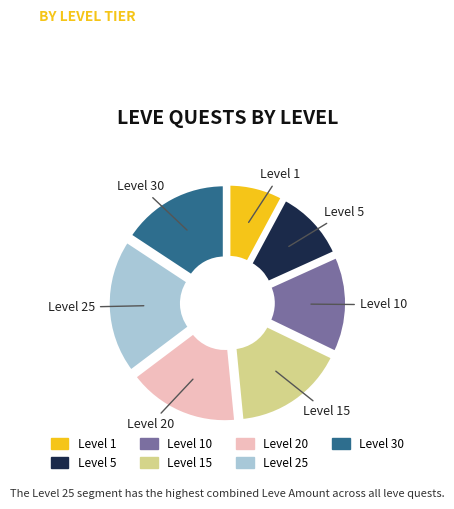

Combined, do Level 1 and Level 5 account for over 50%?

No